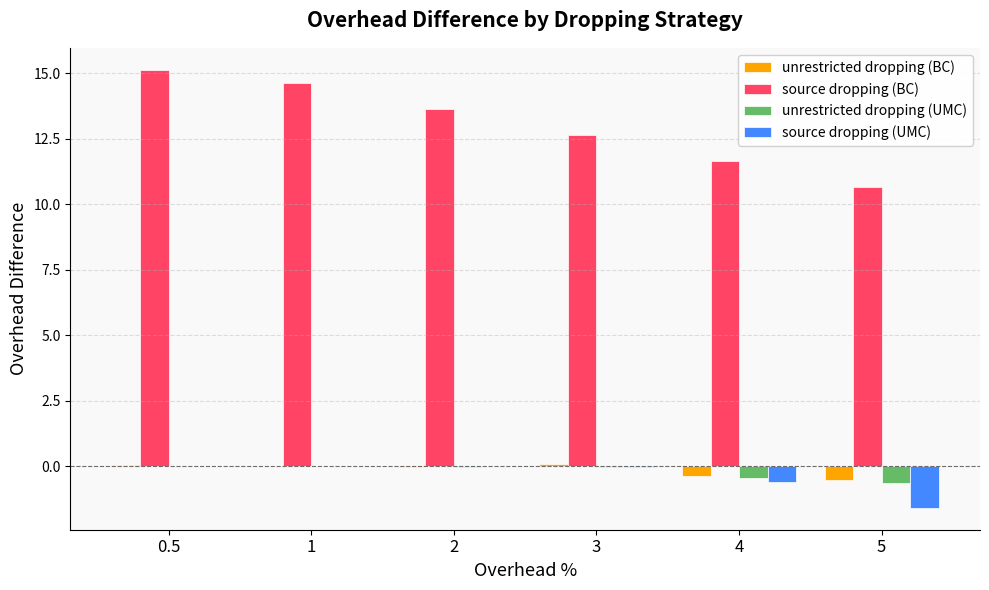

What is the greatest value displayed?

15.1